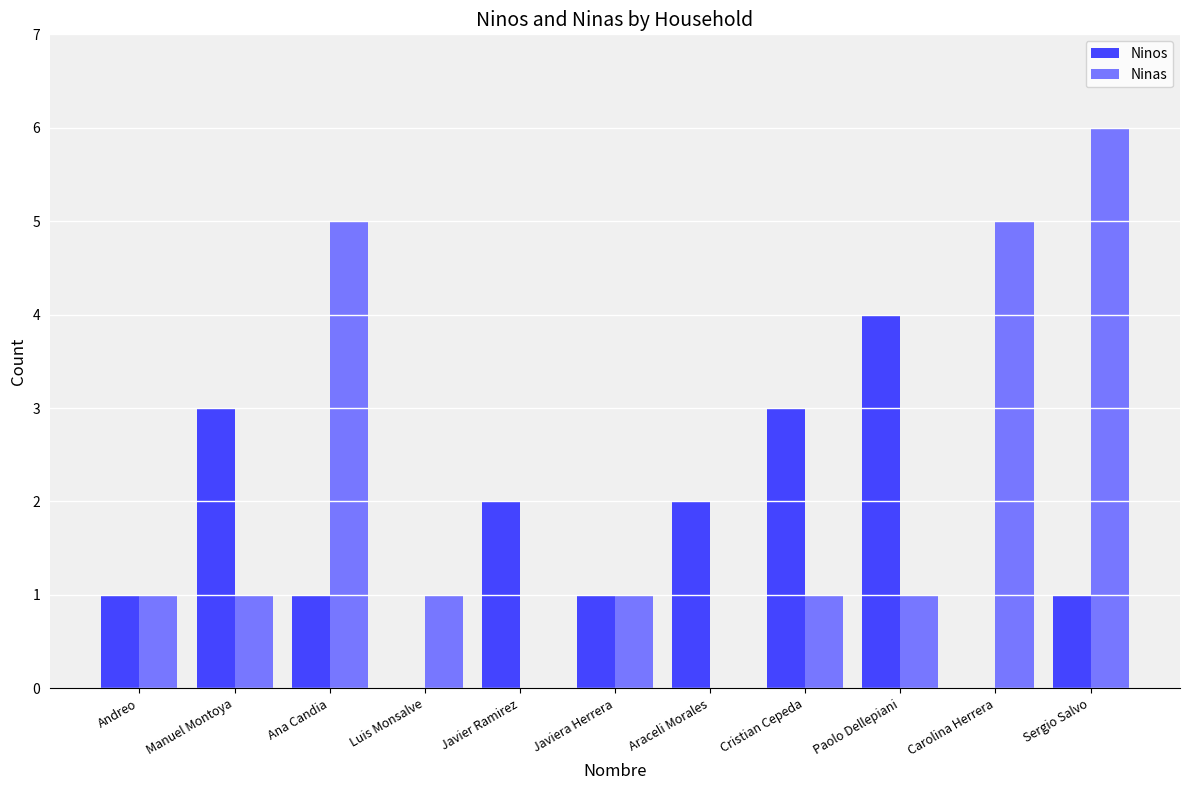

Is it true that Ninas equals 2 at Luis Monsalve?

False